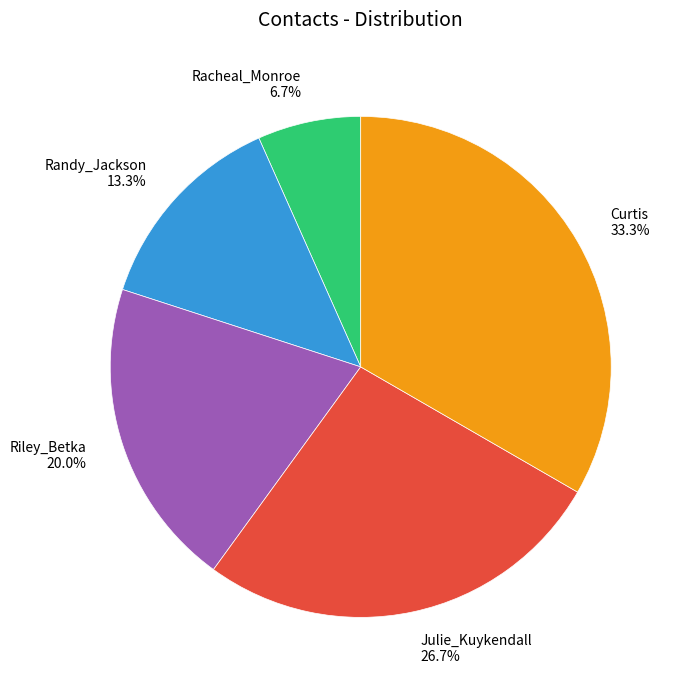

Is there a majority slice in this chart?

No